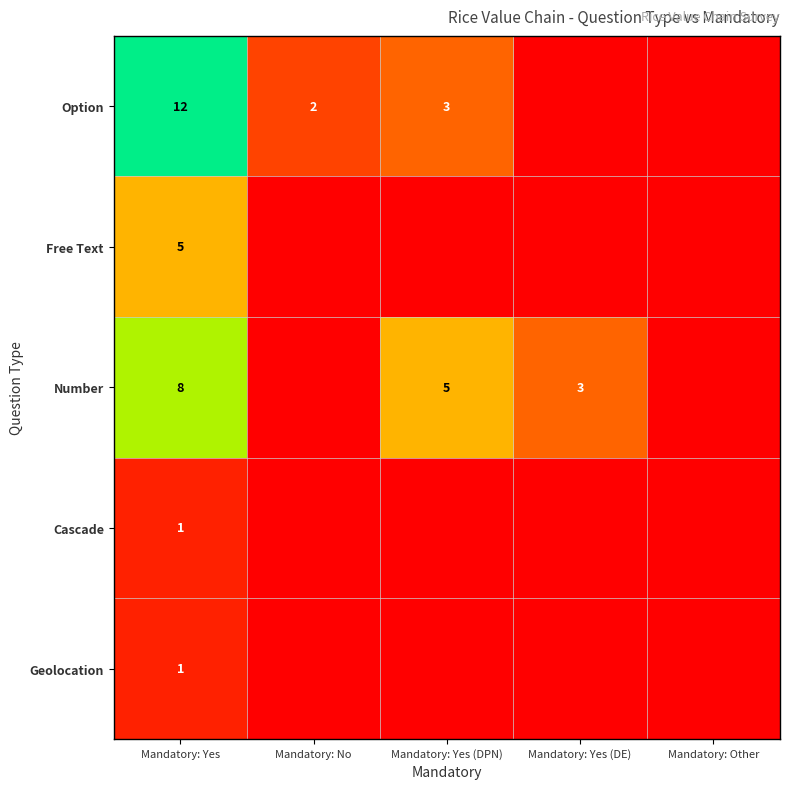

True or false: Free Text has a value of 5 at Mandatory: Yes.

True